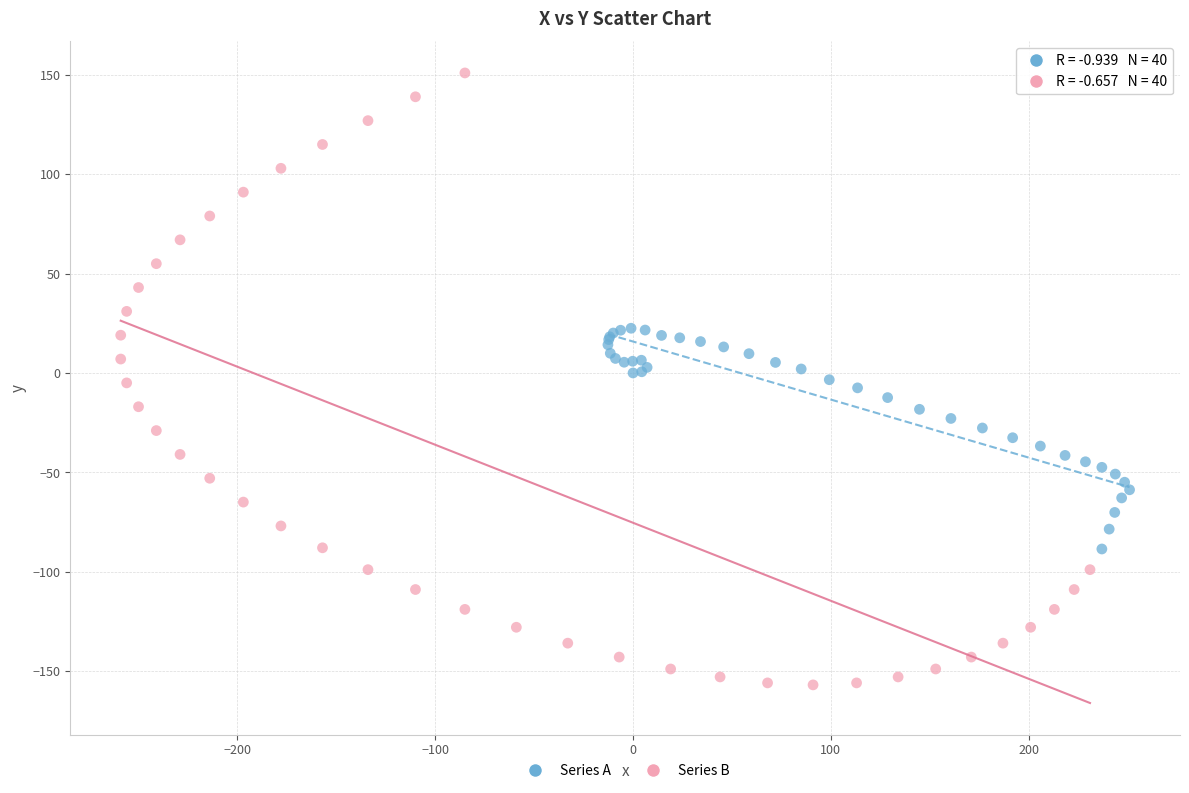

Which series contains the highest Y value?

Series B